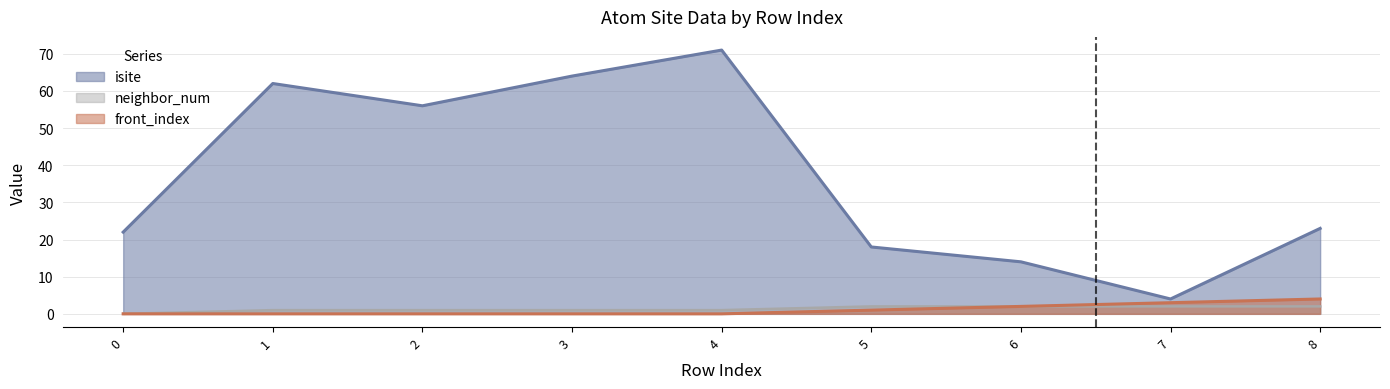

At which category does the chart reach its peak across all series?

4